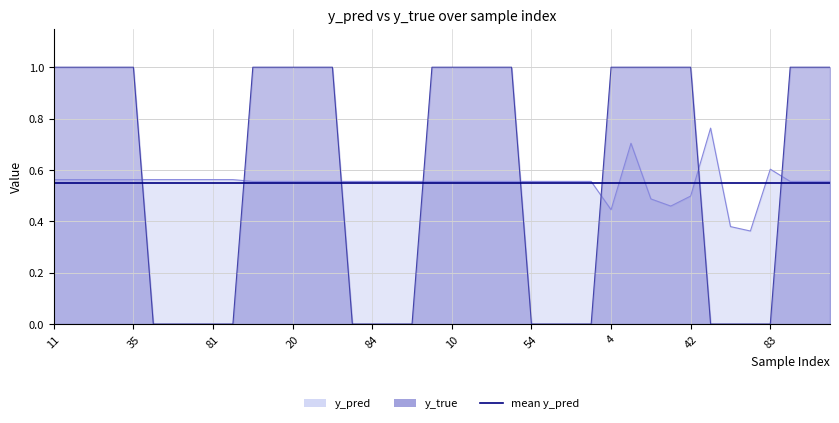

Between 51 and 47, which series saw the biggest shift?

y_true